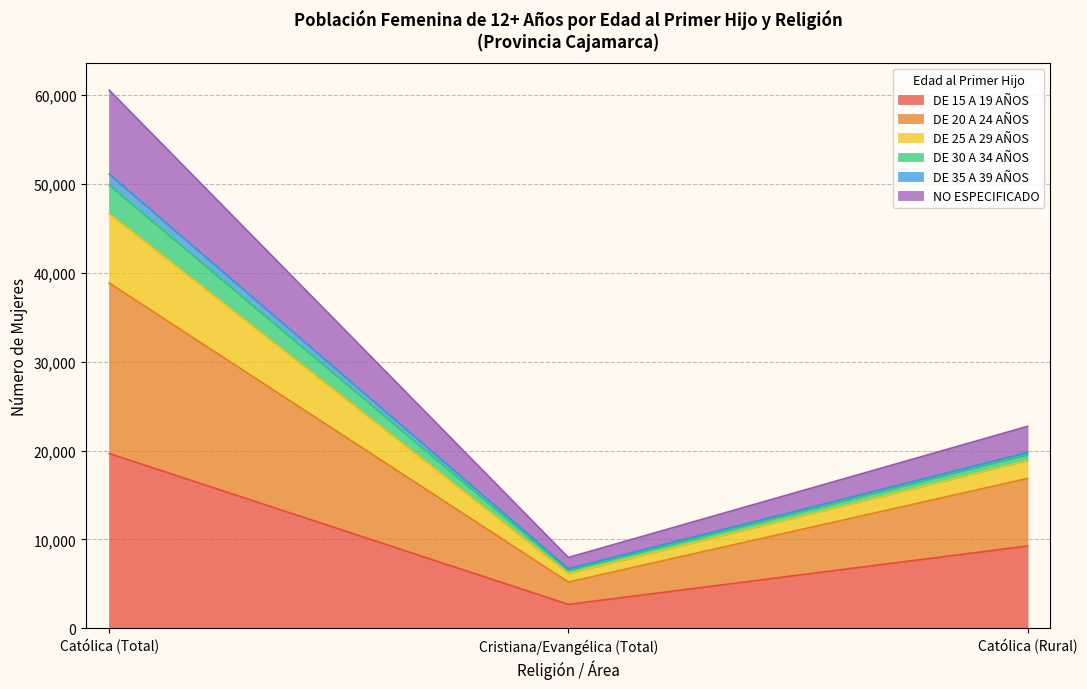

How many lines are shown in the chart?

6